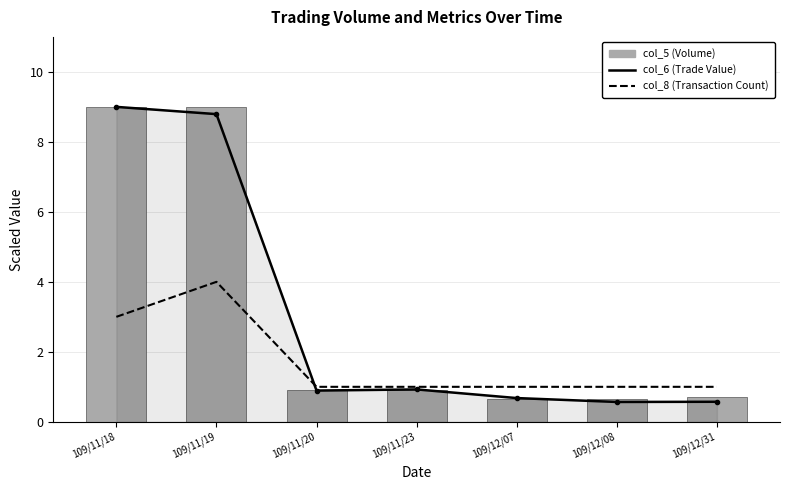

What is the label of the 1st bar from the left?

109/11/18